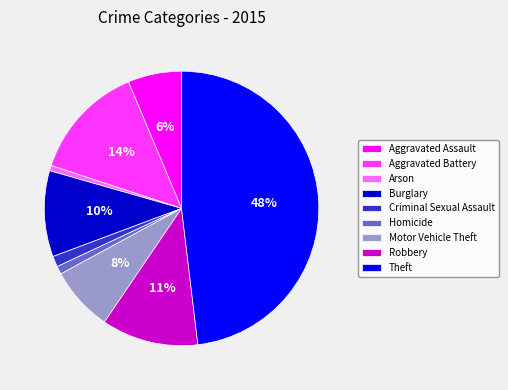

To the nearest percent, what portion does Aggravated Assault represent?

6%